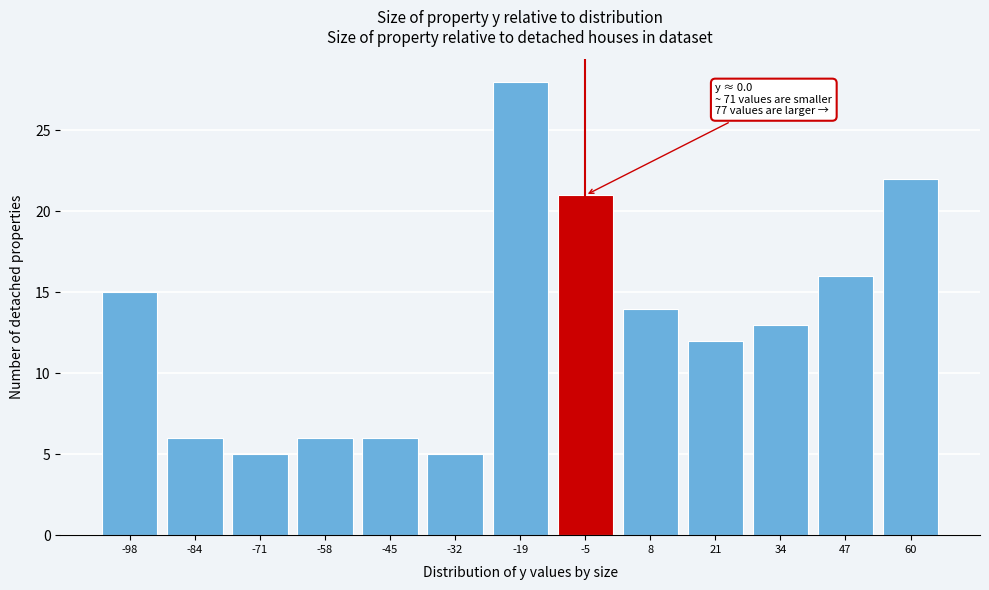

Reading left to right, list all the values displayed in this chart.

15	6	5	6	6	5	28	21	14	12	13	16	22